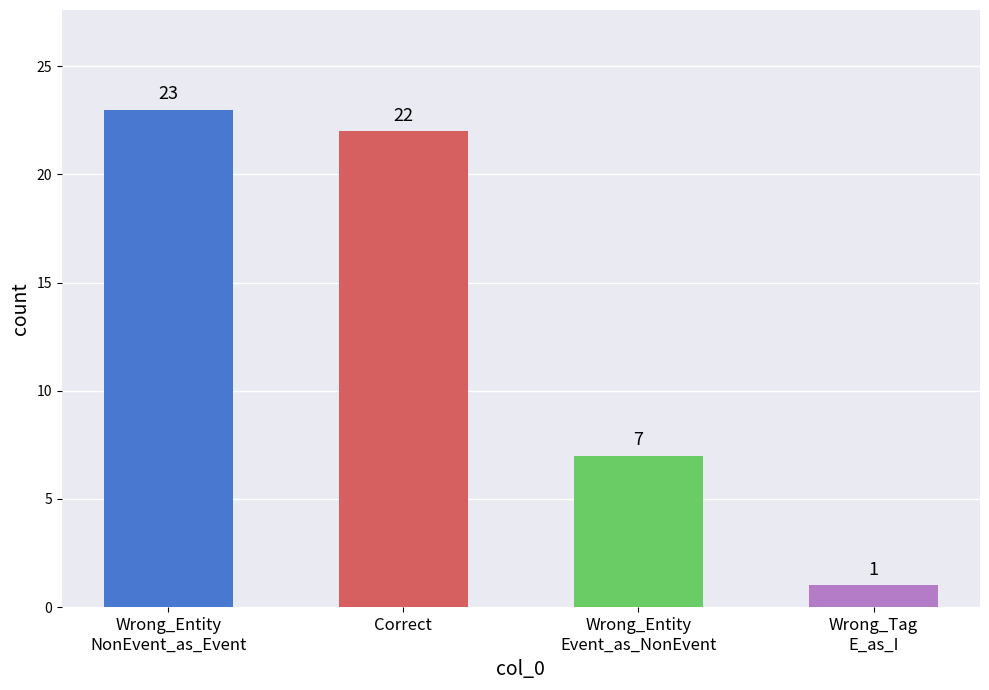

What is the approximate value at Wrong_Entity
Event_as_NonEvent?

7